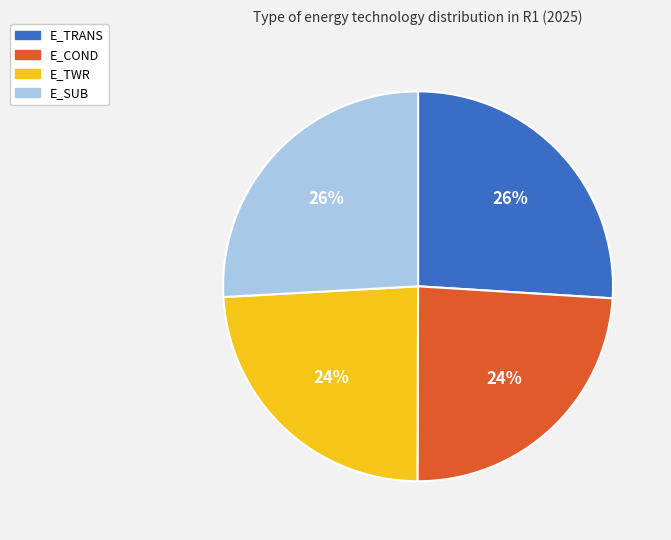

Approximately how many times larger is the value at E_SUB compared to E_TRANS?

1.0